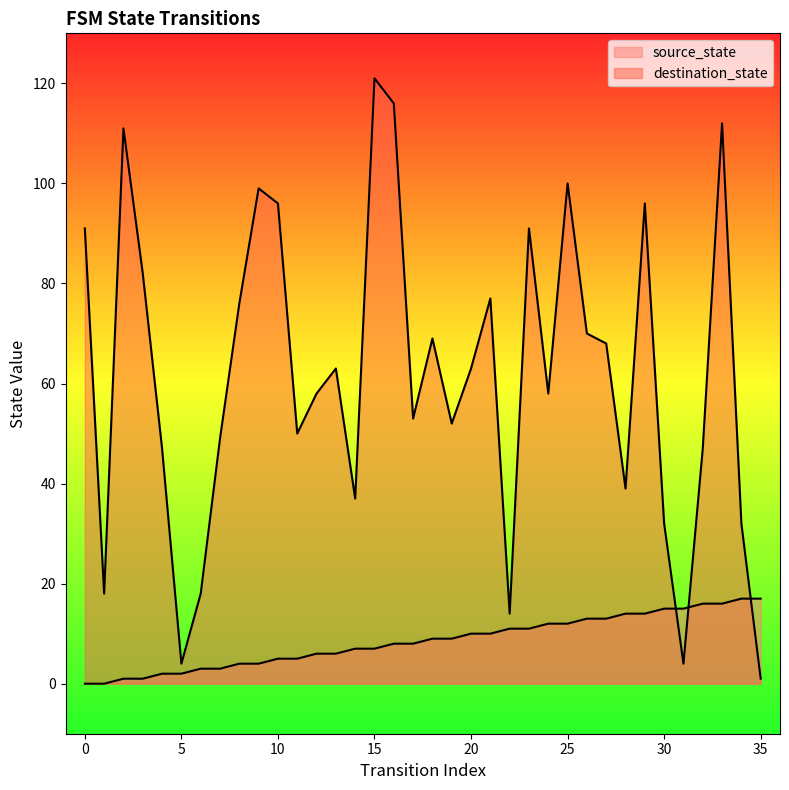

Reading left to right, extract all data points from this chart.

source_state: 0=0	1=0	2=1	3=1	4=2	5=2	6=3	7=3	8=4	9=4	10=5	11=5	12=6	13=6	14=7	15=7	16=8	17=8	18=9	19=9	20=10	21=10	22=11	23=11	24=12	25=12	26=13	27=13	28=14	29=14	30=15	31=15	32=16	33=16	34=17	35=17
destination_state: 0=91	1=18	2=111	3=82	4=47	5=4	6=18	7=49	8=76	9=99	10=96	11=50	12=58	13=63	14=37	15=121	16=116	17=53	18=69	19=52	20=63	21=77	22=14	23=91	24=58	25=100	26=70	27=68	28=39	29=96	30=32	31=4	32=47	33=112	34=32	35=1